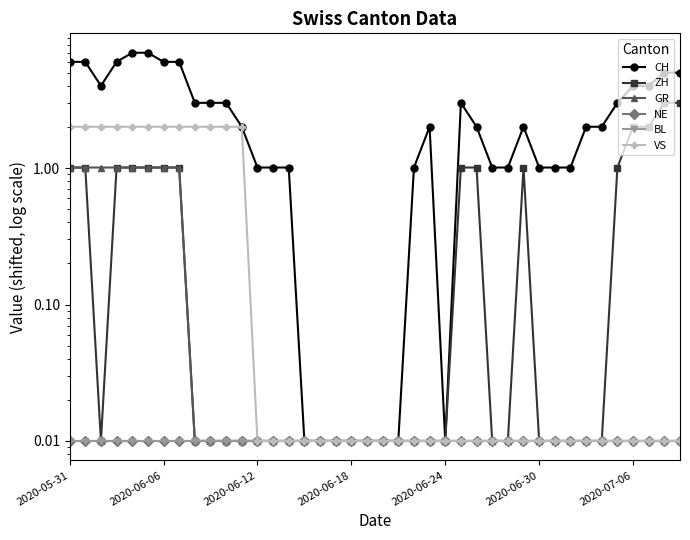

What is the total value across all series at 31?

1.1